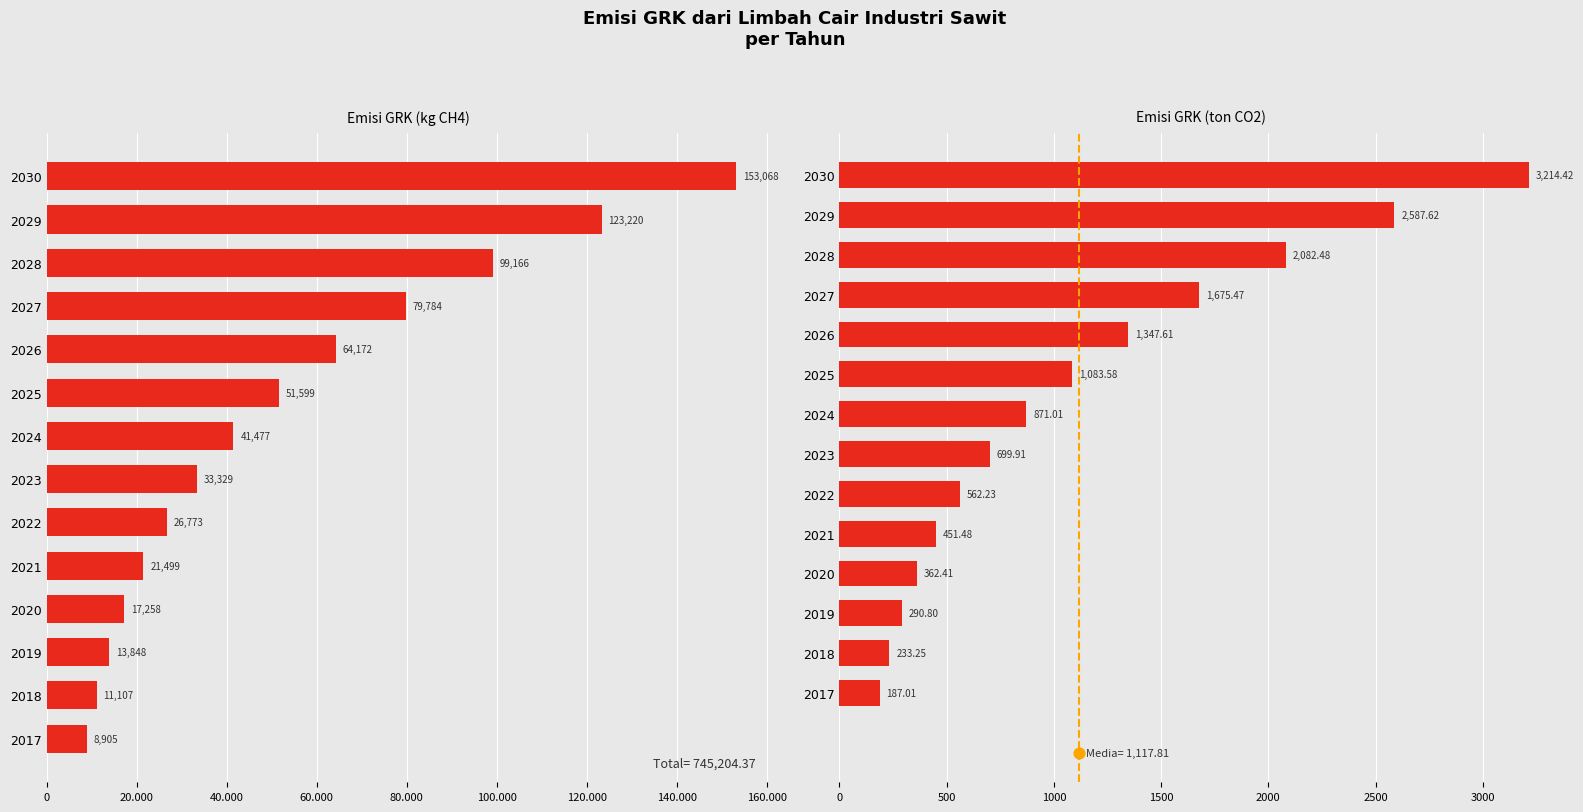

At how many categories does at least one series exceed 152505?

1